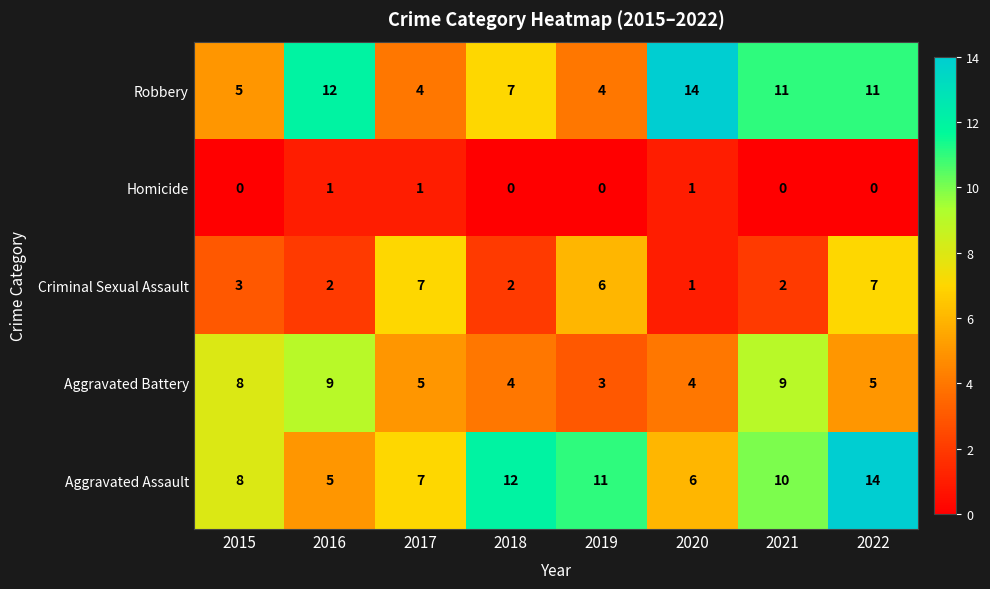

What is the difference between the Robbery values at 2018 and 2016?

5